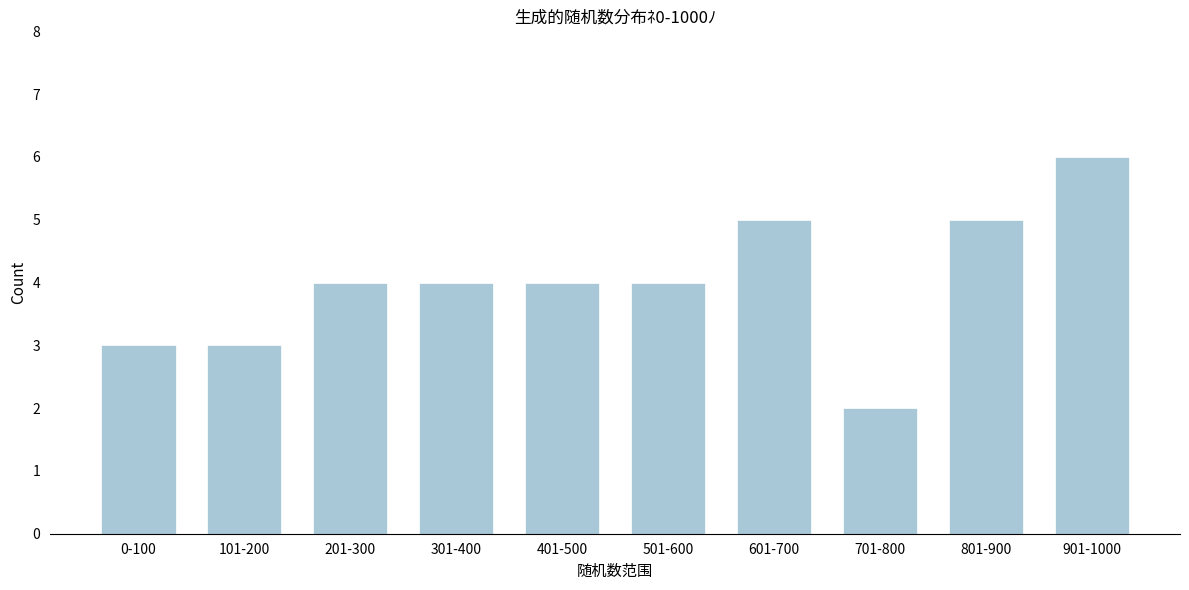

Reading left to right, extract all data points from this chart.

3	3	4	4	4	4	5	2	5	6